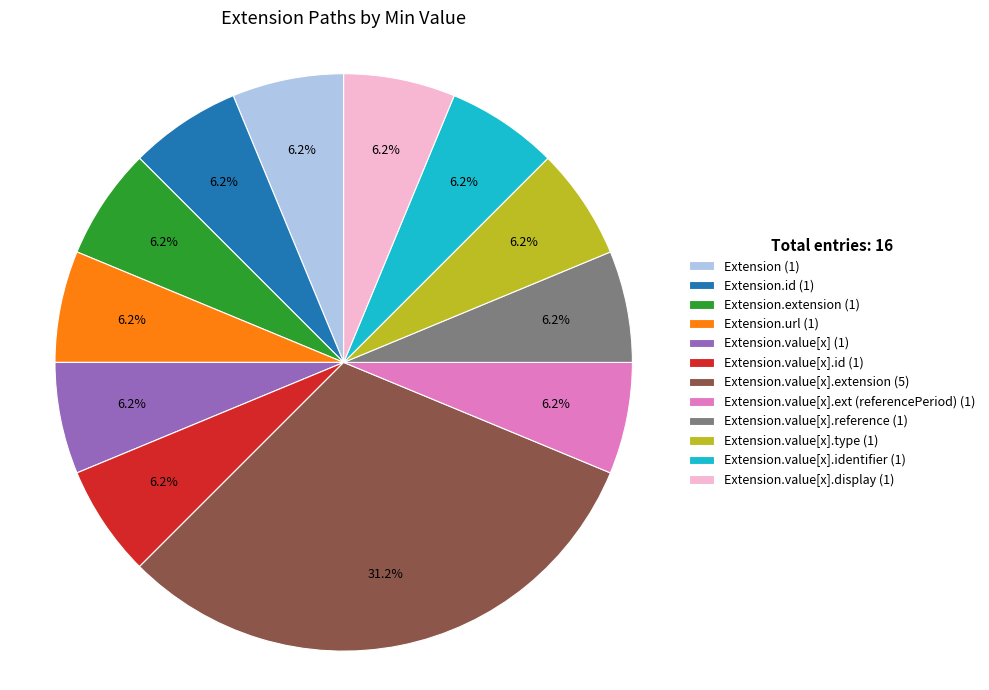

Which category has the biggest portion of the pie?

Extension.value[x].extension (5)